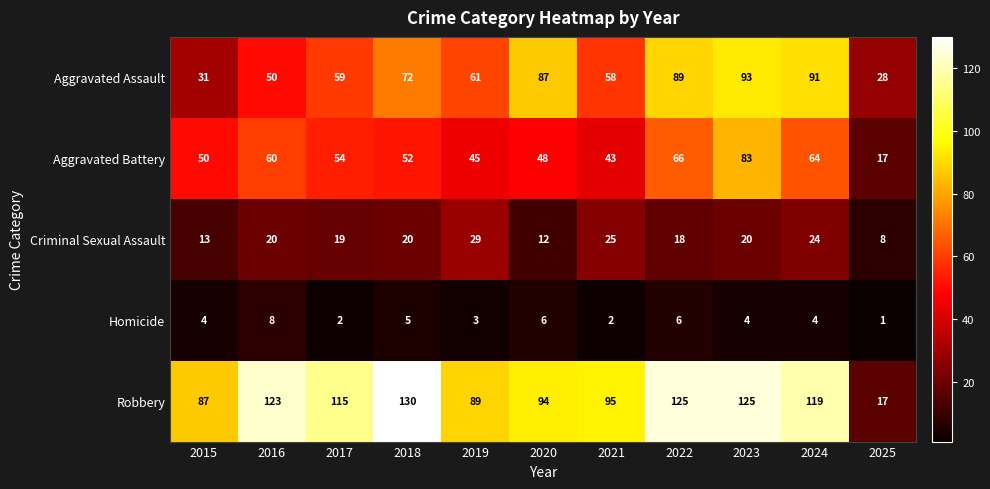

List the series in order of their peak value, highest first.

Robbery, Aggravated Assault, Aggravated Battery, Criminal Sexual Assault, Homicide